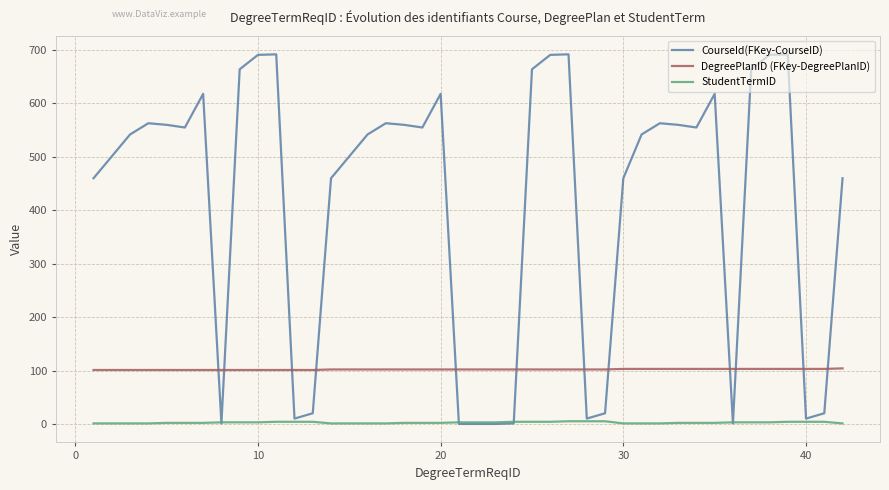

Which series has the largest total across all categories?

CourseId(FKey-CourseID)